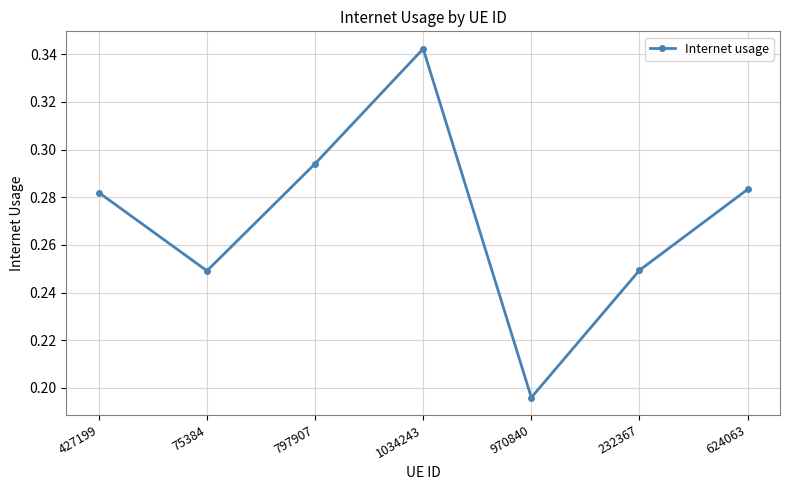

Count the number of data series in this chart.

1